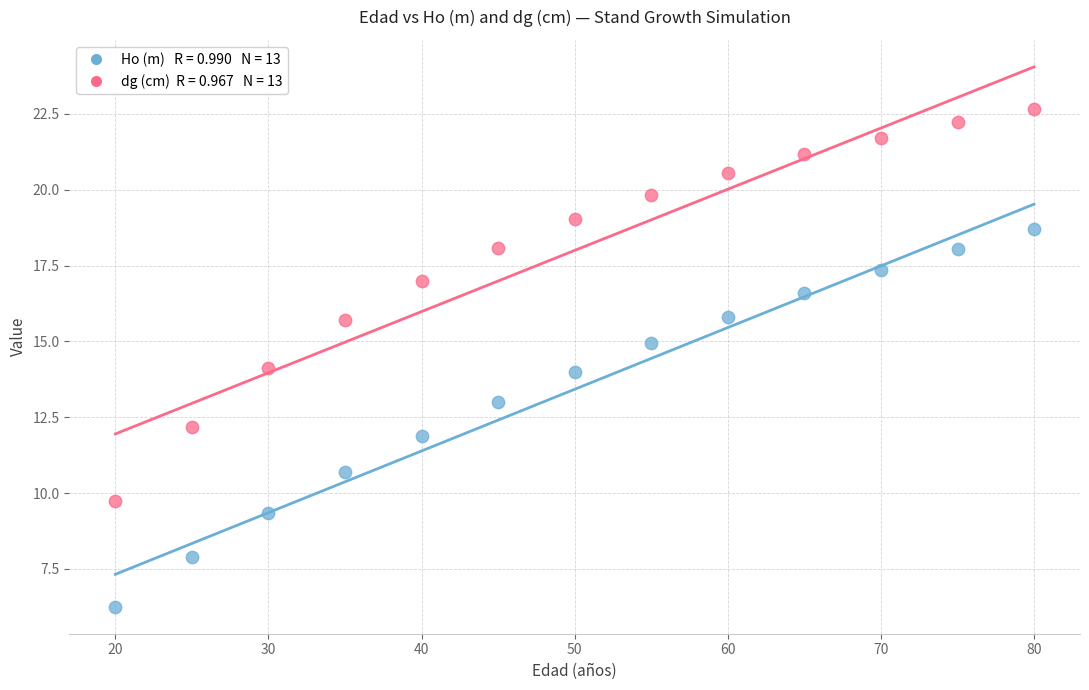

Across all data points, what is the range of Y values (max minus min)?

16.4